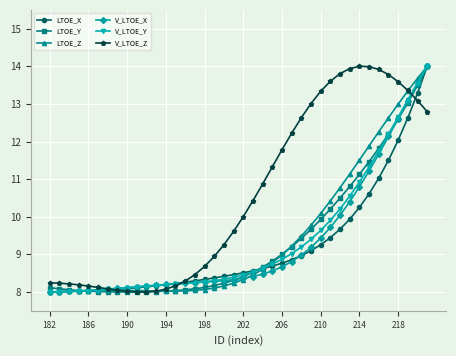

Which series has the largest total across all categories?

V_LTOE_Z